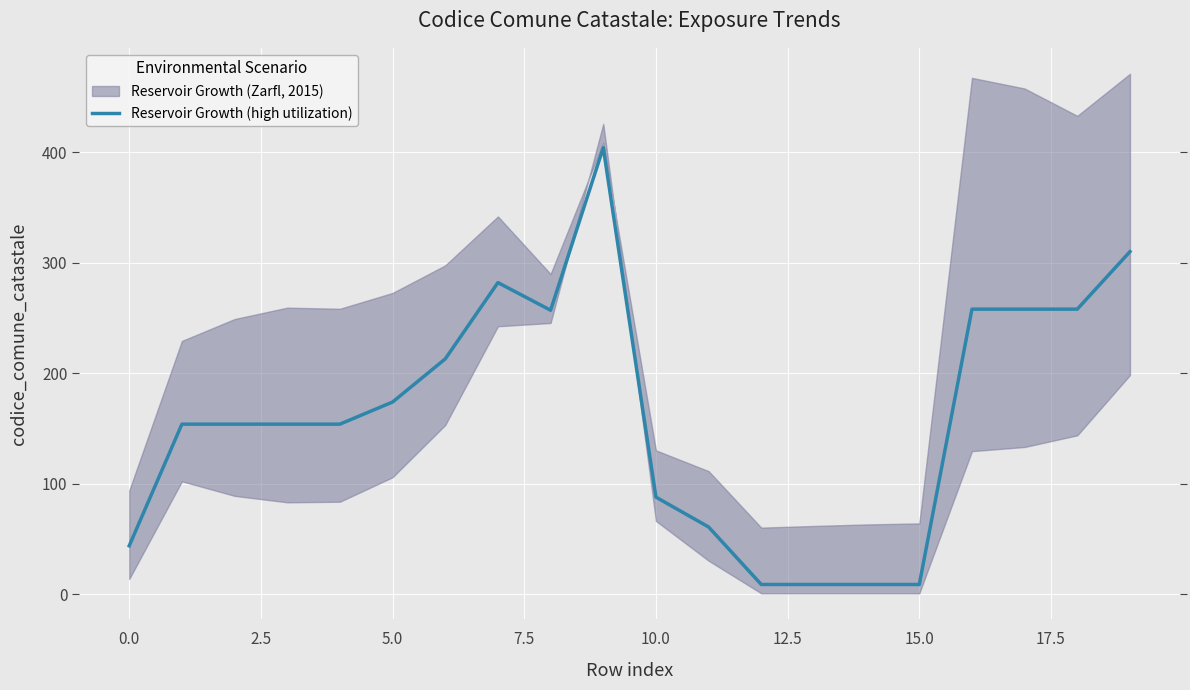

Which category has the lowest value across all series?

12